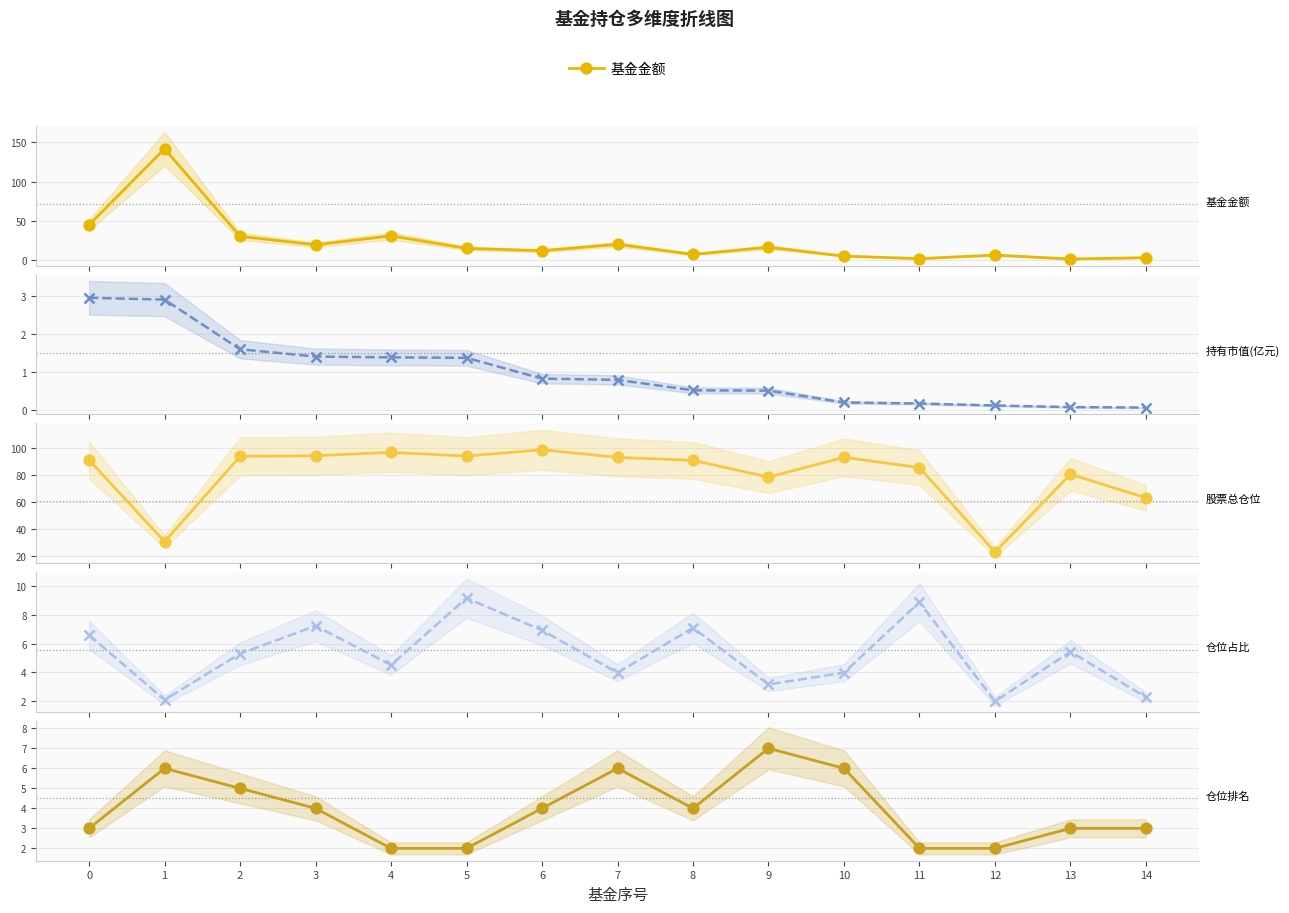

Where do 持有市值(亿元) and 仓位占比 first cross each other?

0 and 1